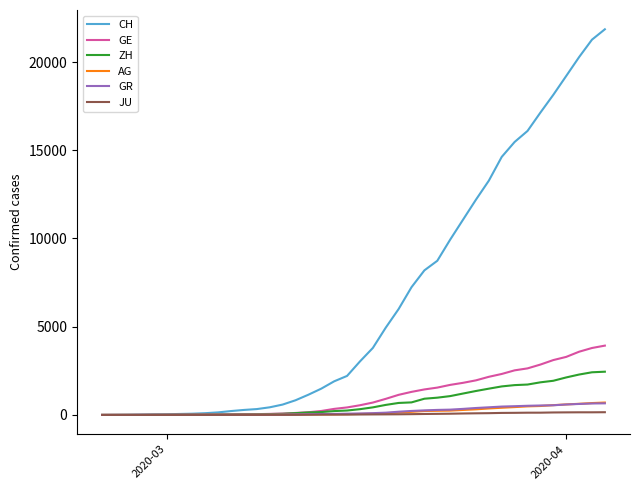

What is the maximum value shown in the chart?

21855